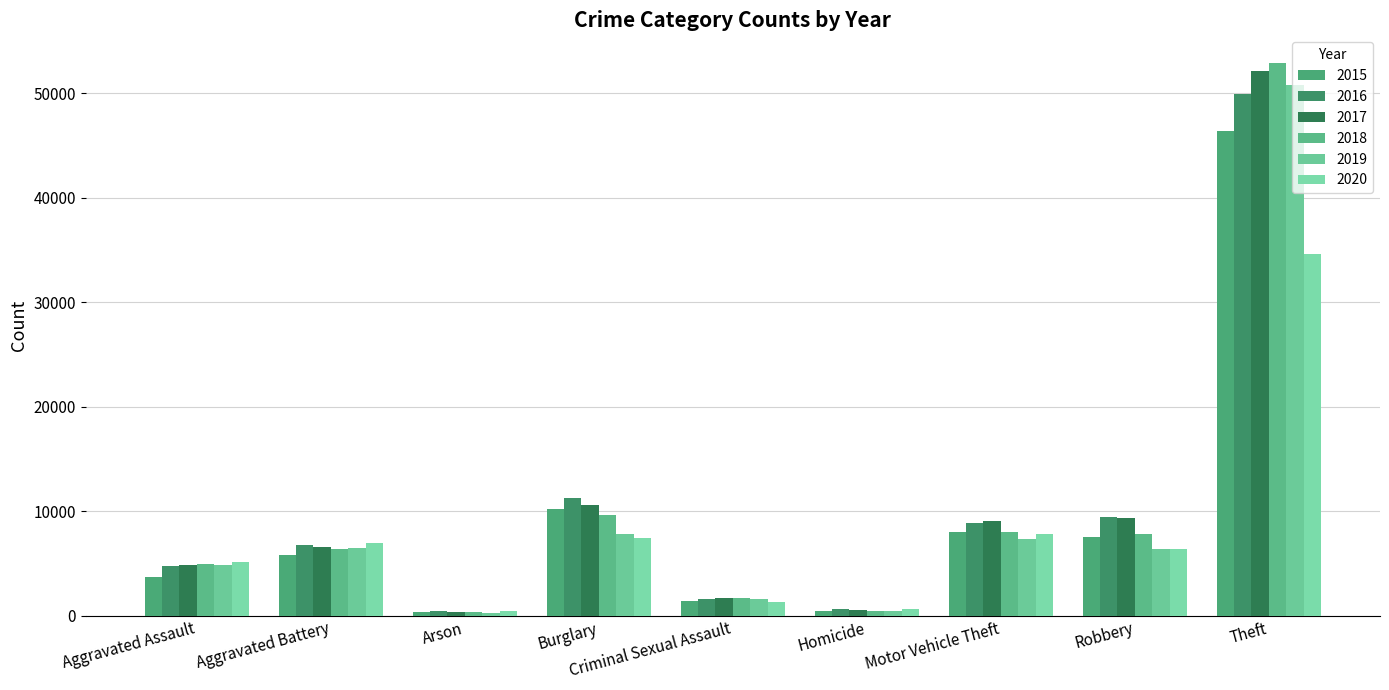

Reading right to left, list all the values displayed in this chart.

2015: Theft=46427	Robbery=7534	Motor Vehicle Theft=8054	Homicide=416	Criminal Sexual Assault=1446	Burglary=10247	Arson=362	Aggravated Battery=5806	Aggravated Assault=3690
2016: Theft=49934	Robbery=9414	Motor Vehicle Theft=8896	Homicide=616	Criminal Sexual Assault=1583	Burglary=11246	Arson=428	Aggravated Battery=6743	Aggravated Assault=4729
2017: Theft=52179	Robbery=9352	Motor Vehicle Theft=9104	Homicide=581	Criminal Sexual Assault=1674	Burglary=10640	Arson=378	Aggravated Battery=6584	Aggravated Assault=4819
2018: Theft=52909	Robbery=7806	Motor Vehicle Theft=8045	Homicide=489	Criminal Sexual Assault=1695	Burglary=9592	Arson=305	Aggravated Battery=6424	Aggravated Assault=4973
2019: Theft=50784	Robbery=6409	Motor Vehicle Theft=7315	Homicide=426	Criminal Sexual Assault=1630	Burglary=7834	Arson=296	Aggravated Battery=6498	Aggravated Assault=4841
2020: Theft=34667	Robbery=6334	Motor Vehicle Theft=7860	Homicide=651	Criminal Sexual Assault=1261	Burglary=7425	Arson=481	Aggravated Battery=6965	Aggravated Assault=5165